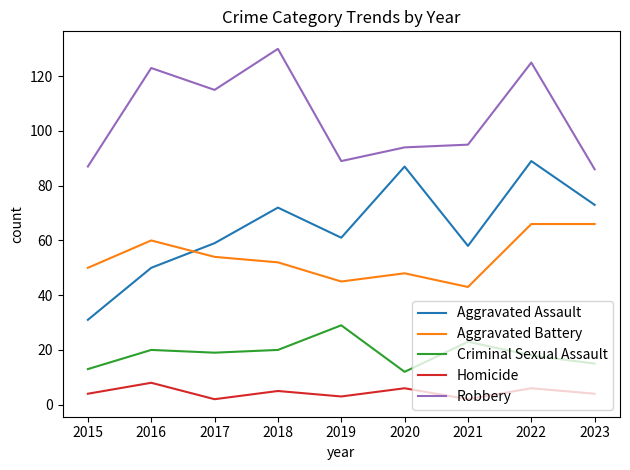

Which series has the widest spread of values?

Aggravated Assault